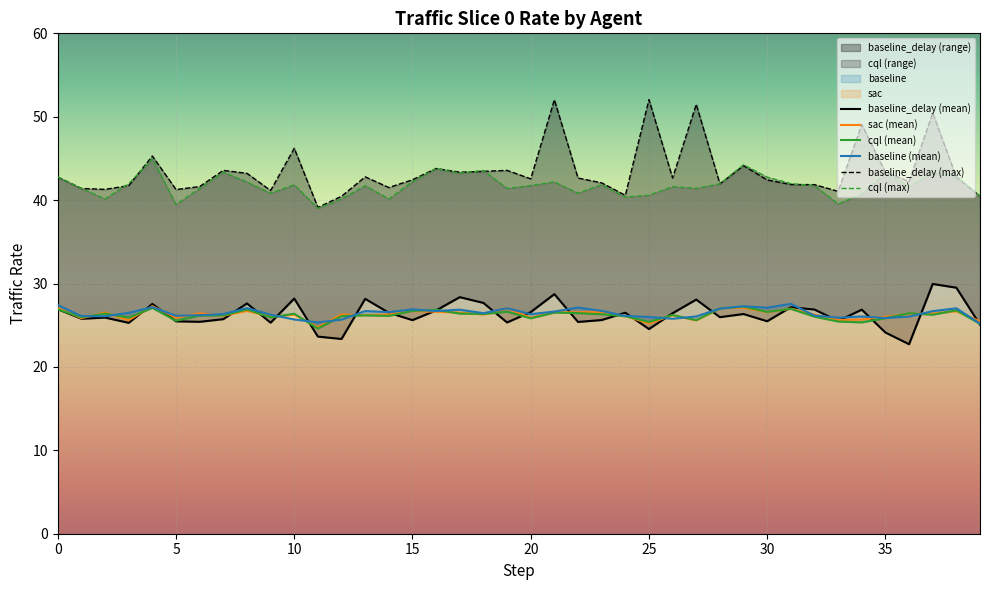

What is the highest value of the sac (mean) series?

27.3